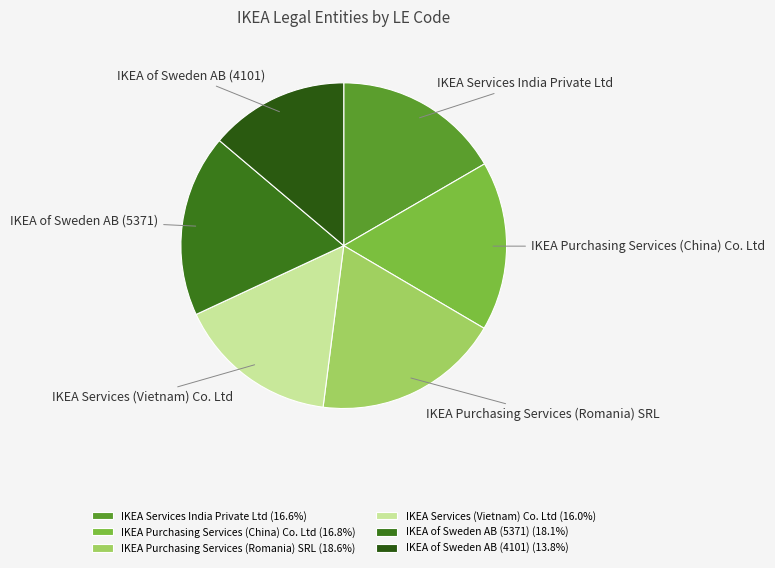

What is the ratio of the value at IKEA of Sweden AB (5371) to the value at IKEA Purchasing Services (Romania) SRL?

1.0